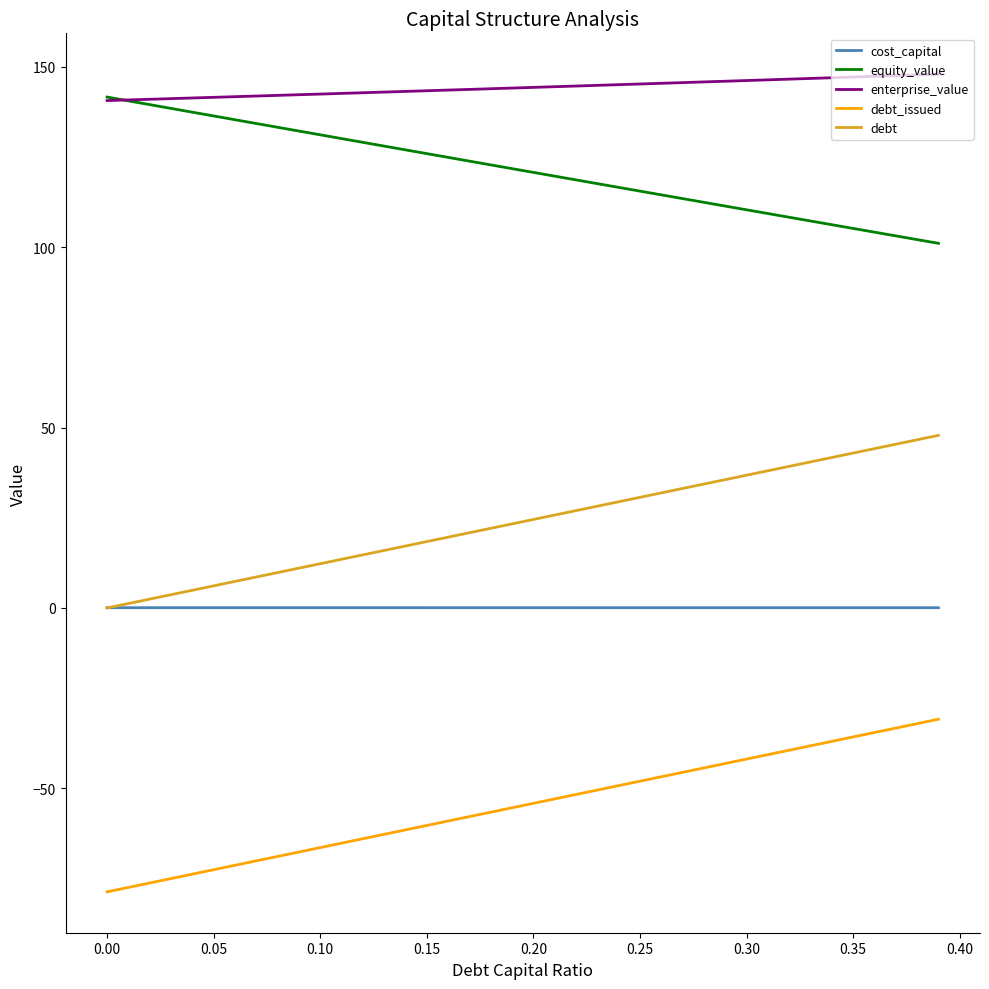

True or false: debt_issued and enterprise_value cross at least once.

False